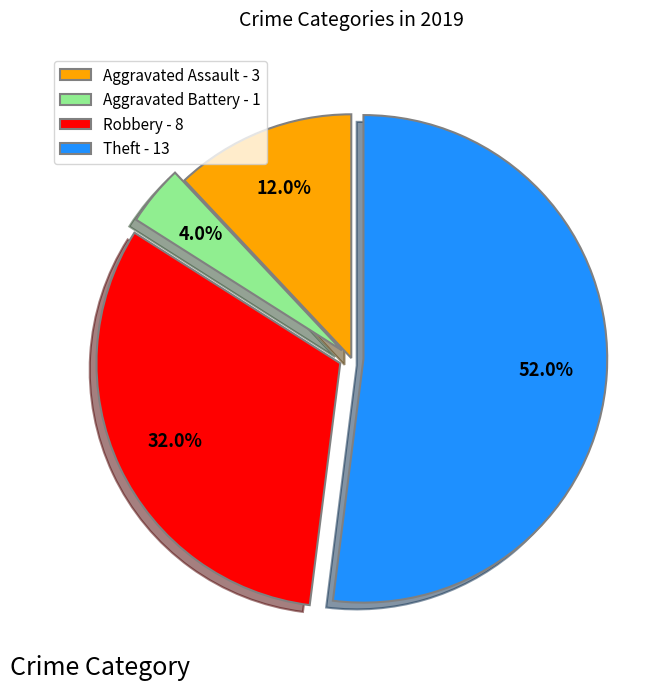

To the nearest percent, what is the difference between the largest and smallest slice percentages?

48%